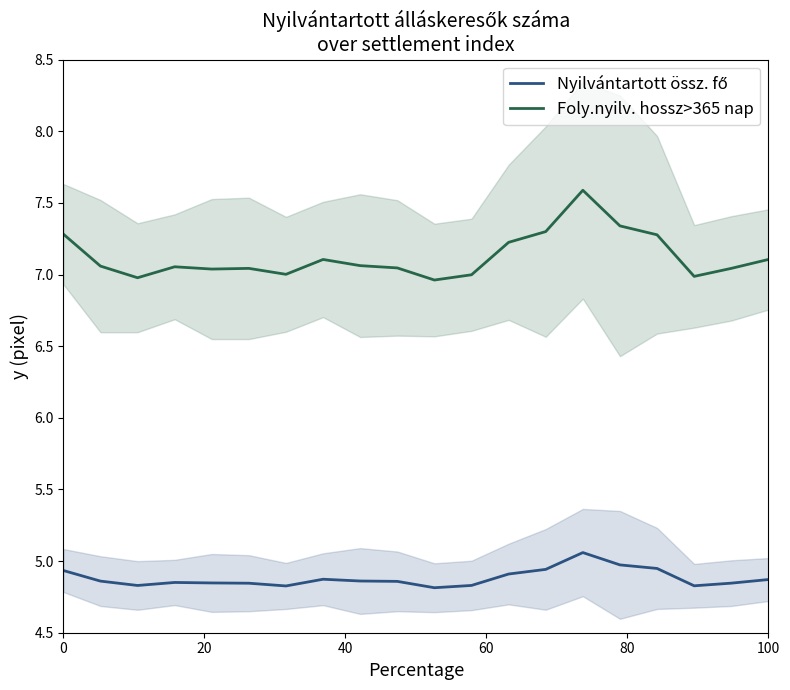

Which series has the largest total across all categories?

Foly.nyilv. hossz>365 nap